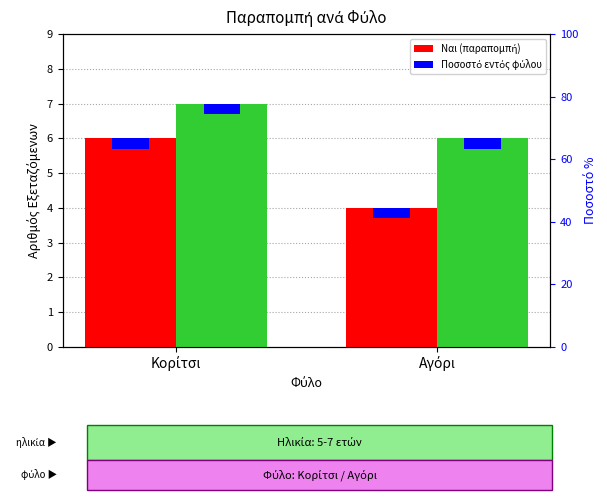

What is the value of the Ναι (Παραπομπή) bar at the 1st from the left?

6